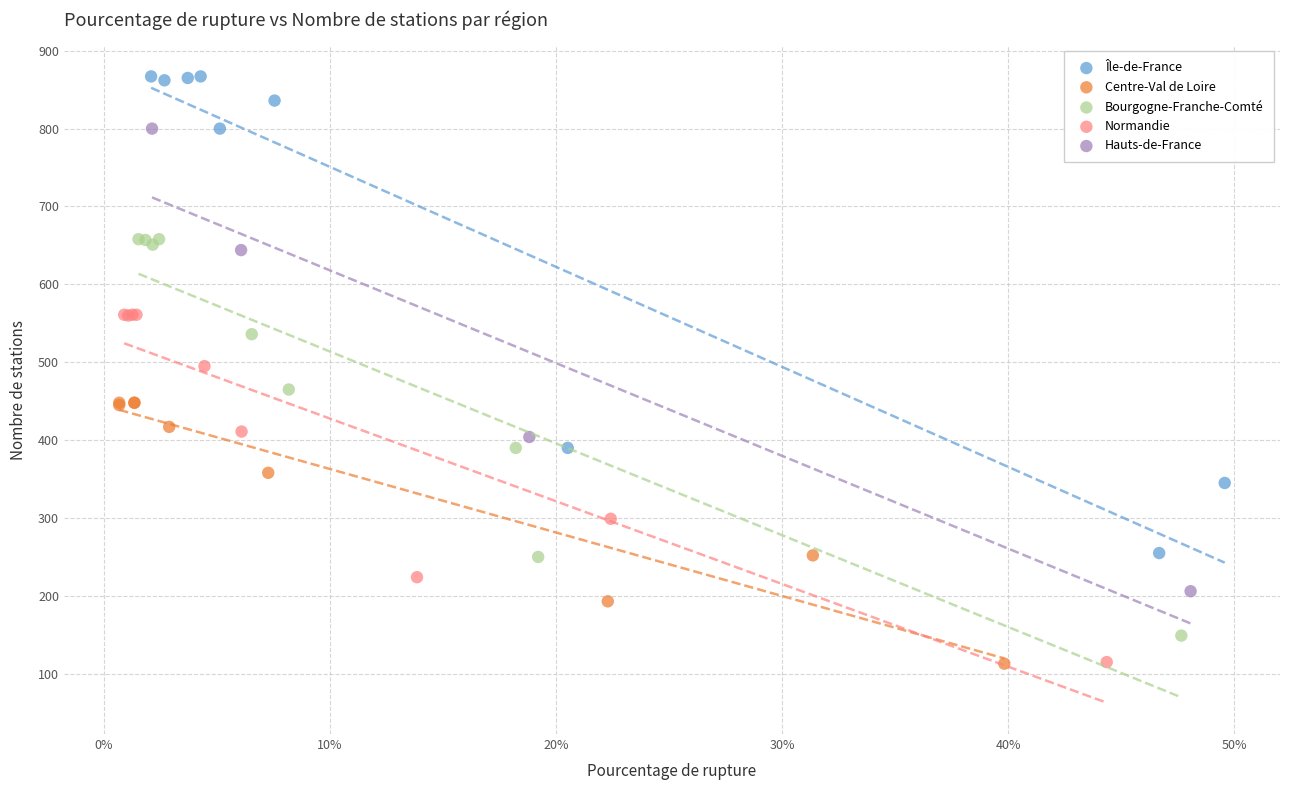

Which series has the largest Y range (max minus min)?

Île-de-France